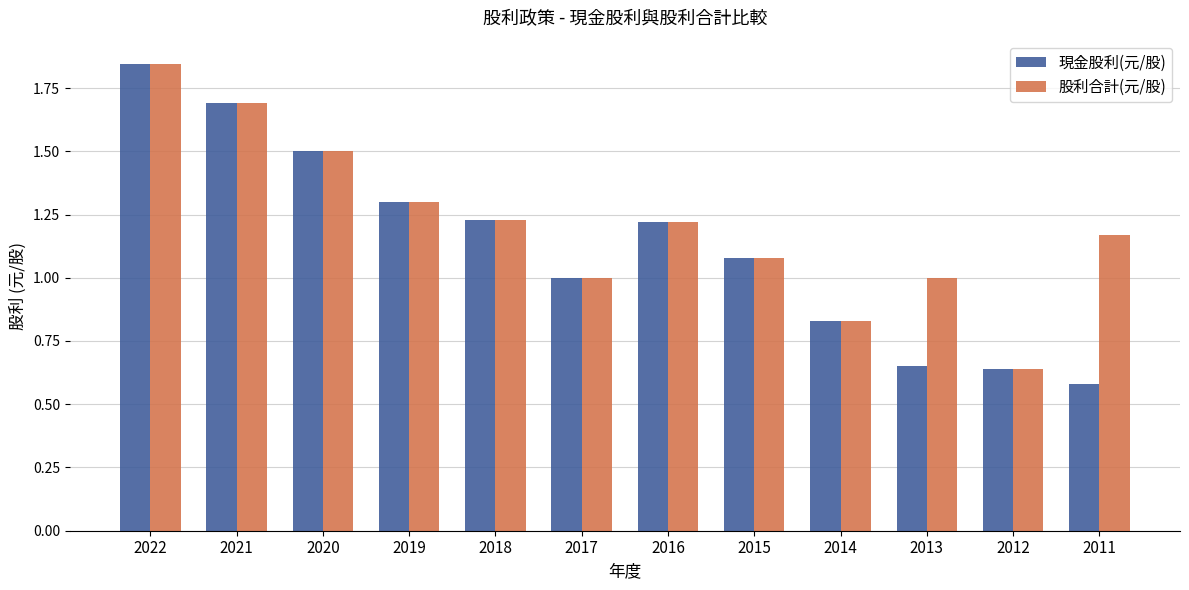

How many bars are there in total?

24